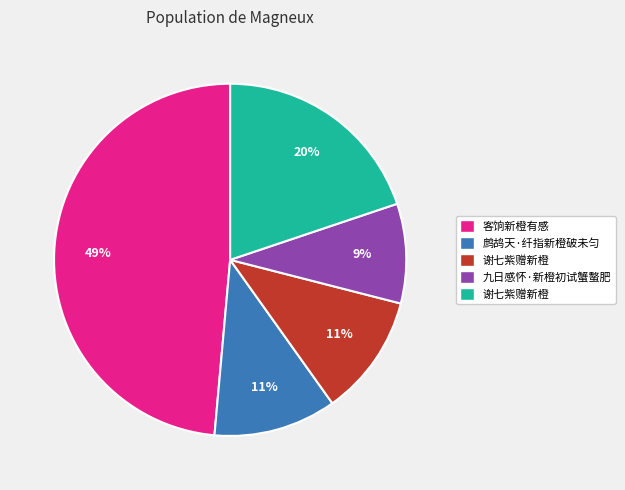

To the nearest percent, what is the average slice percentage?

20%